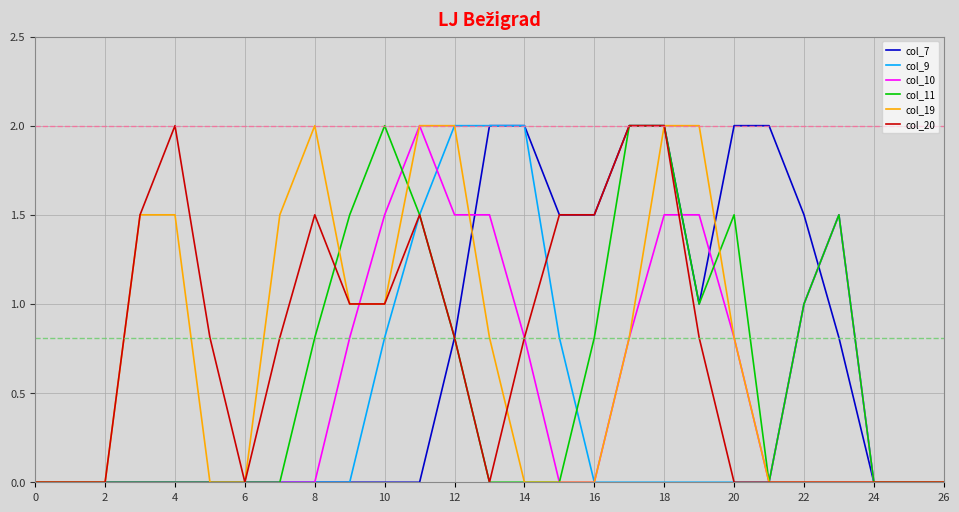

Reading left to right, extract all data points from this chart.

col_7: 0.0	0.0	0.0	0.0	0.0	0.0	0.0	0.0	0.0	0.0	0.0	0.0	0.8	2.0	2.0	1.5	1.5	2.0	2.0	1.0	2.0	2.0	1.5	0.8	0.0	0.0	0.0
col_9: 0.0	0.0	0.0	0.0	0.0	0.0	0.0	0.0	0.0	0.0	0.8	1.5	2.0	2.0	2.0	0.8	0.0	0.0	0.0	0.0	0.0	0.0	1.0	1.5	0.0	0.0	0.0
col_10: 0.0	0.0	0.0	0.0	0.0	0.0	0.0	0.0	0.0	0.8	1.5	2.0	1.5	1.5	0.8	0.0	0.0	0.8	1.5	1.5	0.8	0.0	1.0	1.5	0.0	0.0	0.0
col_11: 0.0	0.0	0.0	0.0	0.0	0.0	0.0	0.0	0.8	1.5	2.0	1.5	0.8	0.0	0.0	0.0	0.8	2.0	2.0	1.0	1.5	0.0	1.0	1.5	0.0	0.0	0.0
col_19: 0.0	0.0	0.0	1.5	1.5	0.0	0.0	1.5	2.0	1.0	1.0	2.0	2.0	0.8	0.0	0.0	0.0	0.8	2.0	2.0	0.8	0.0	0.0	0.0	0.0	0.0	0.0
col_20: 0.0	0.0	0.0	1.5	2.0	0.8	0.0	0.8	1.5	1.0	1.0	1.5	0.8	0.0	0.8	1.5	1.5	2.0	2.0	0.8	0.0	0.0	0.0	0.0	0.0	0.0	0.0